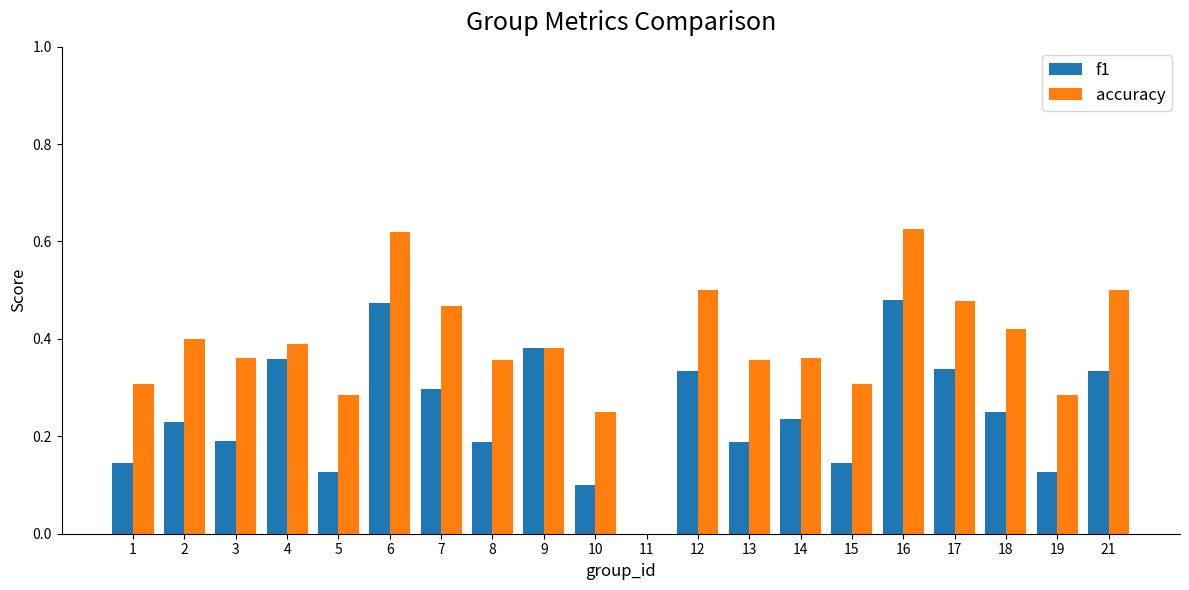

Is the value of accuracy at 11 greater than the value of f1 at 8?

No